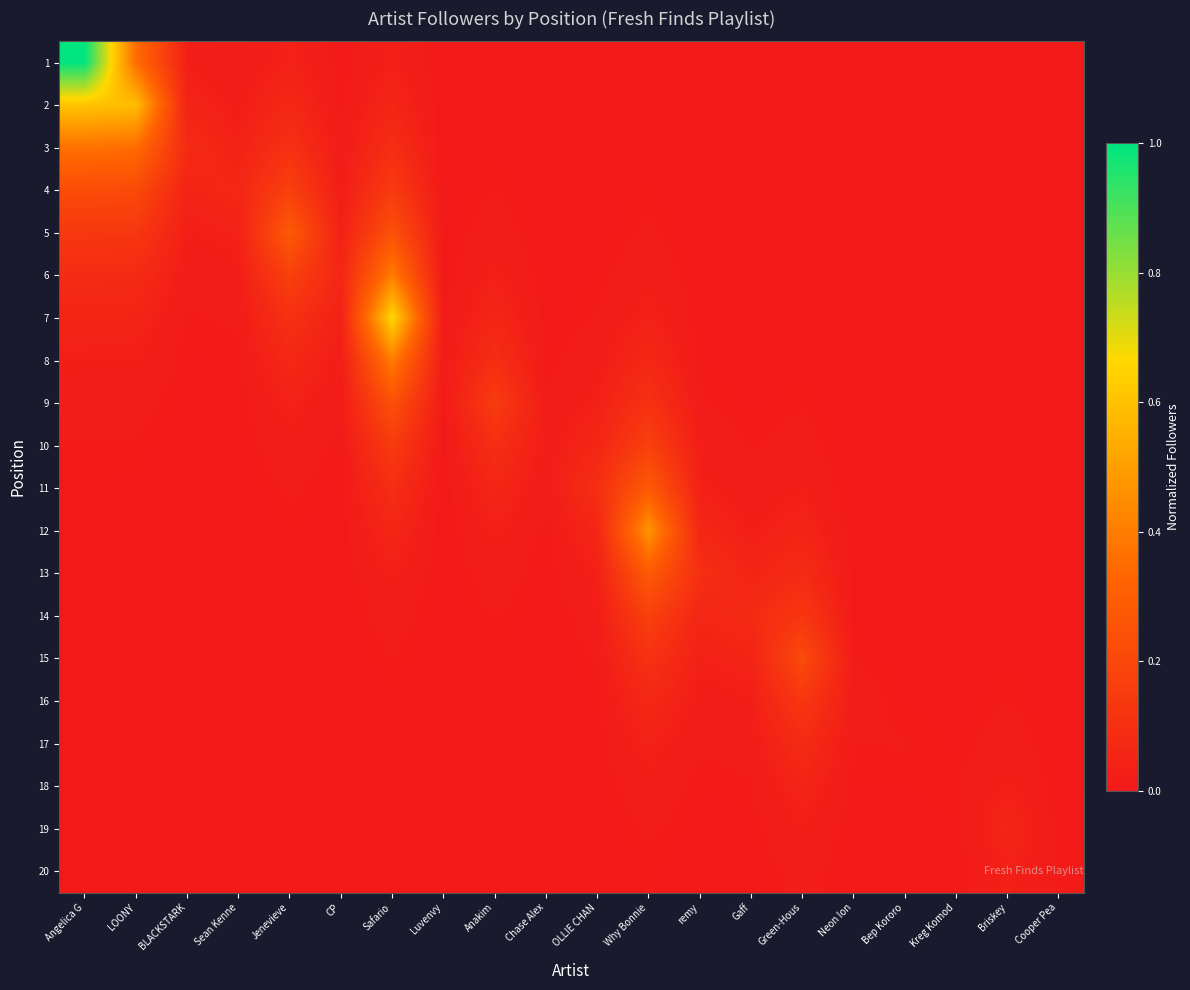

What is the maximum value shown in the chart?

1.0